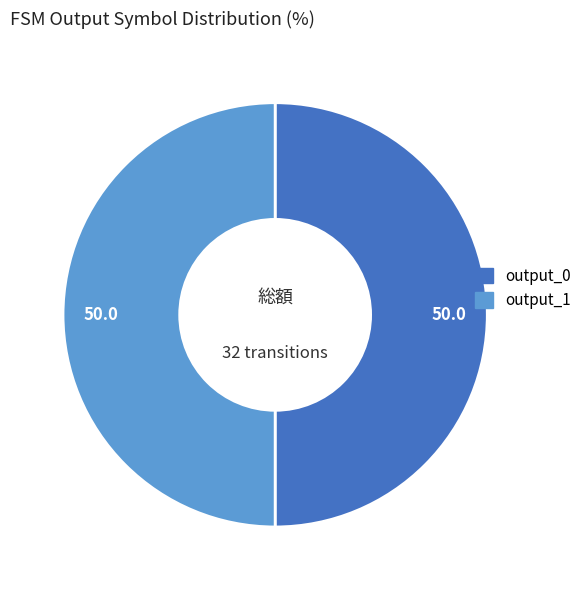

Does any single category account for the majority?

No